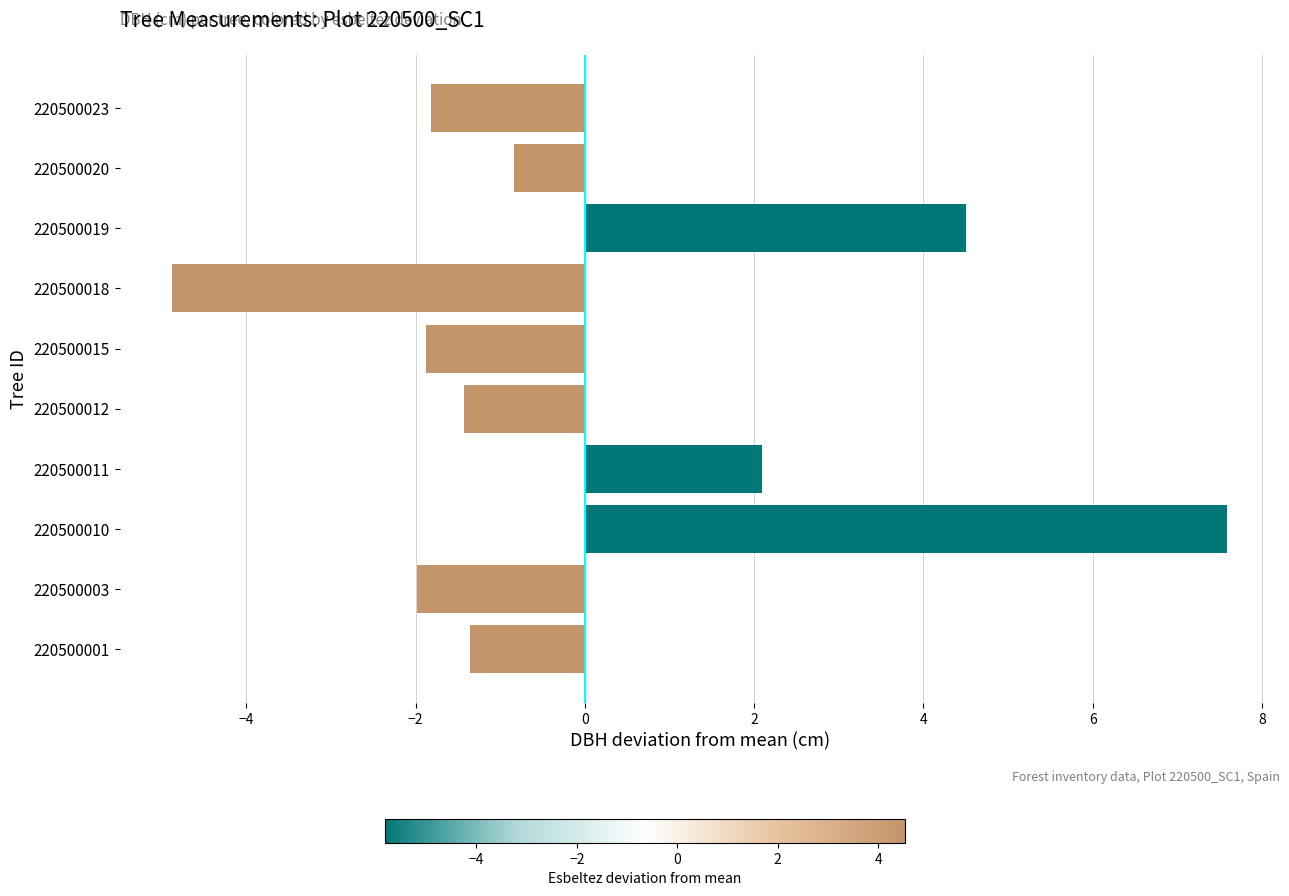

The value at 220500001 is -1.4. True or false?

True